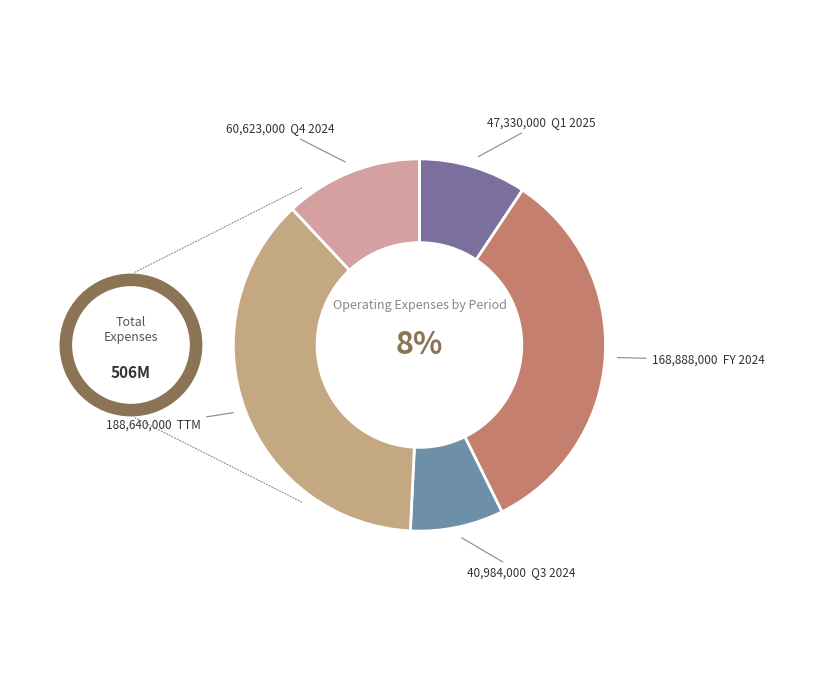

Is there any slice that represents more than half of the pie?

No